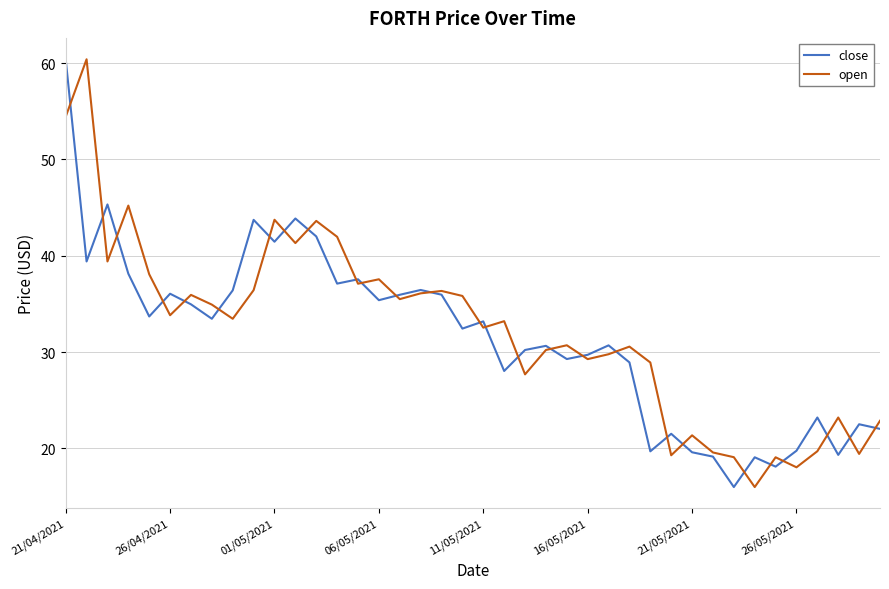

What is the maximum value shown in the chart?

60.4